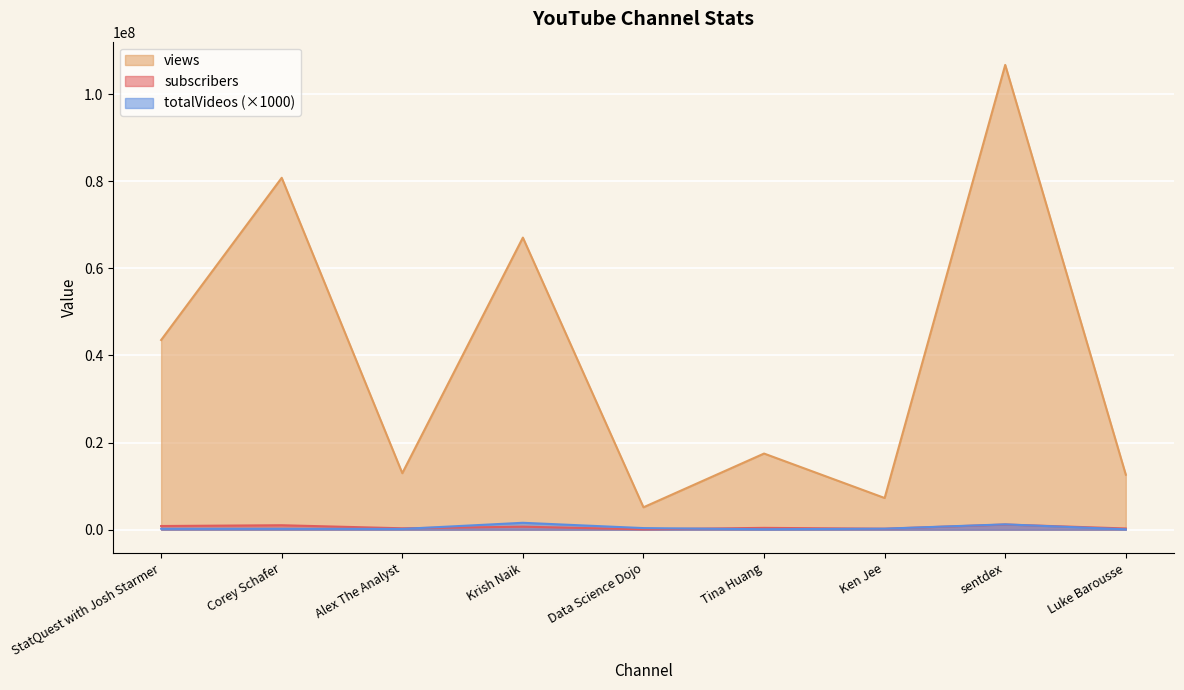

What is the difference between the second highest and second lowest values in the totalVideos series?

1122000